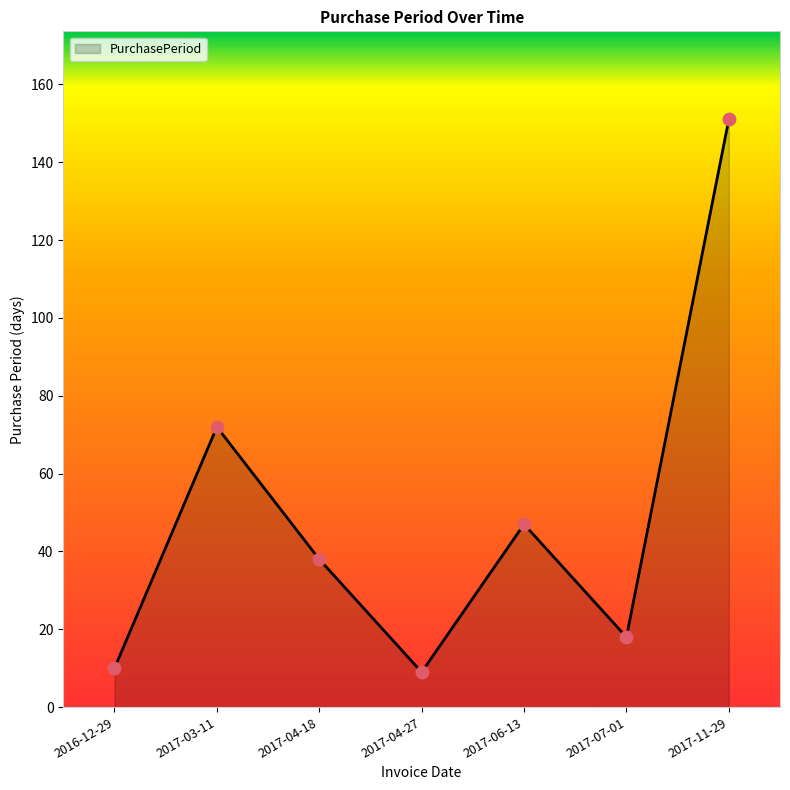

What is the change in value from 2016-12-29 to 2017-07-01?

+8